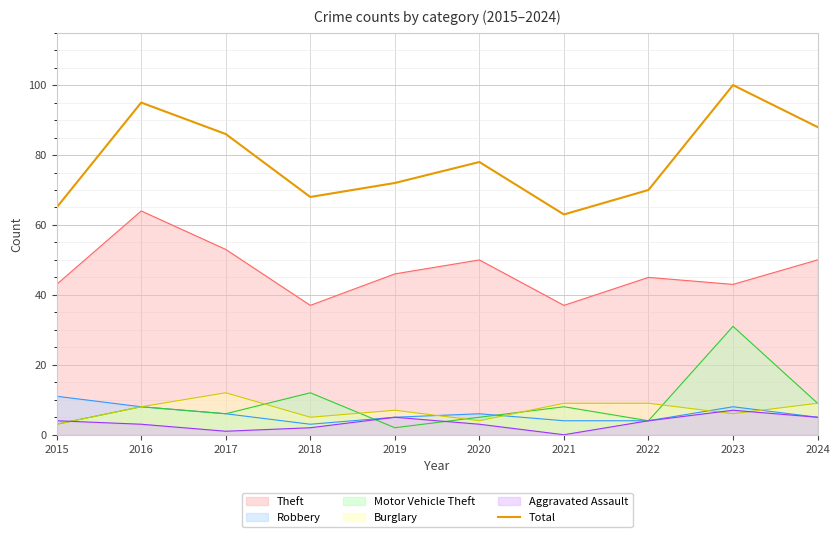

Reading left to right, list all the values displayed in this chart.

65	95	86	68	72	78	63	70	100	88